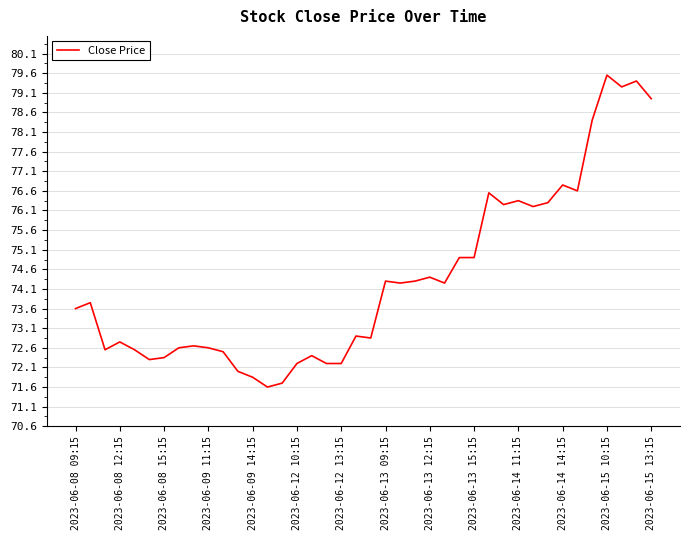

What is the maximum value shown in the chart?

79.6